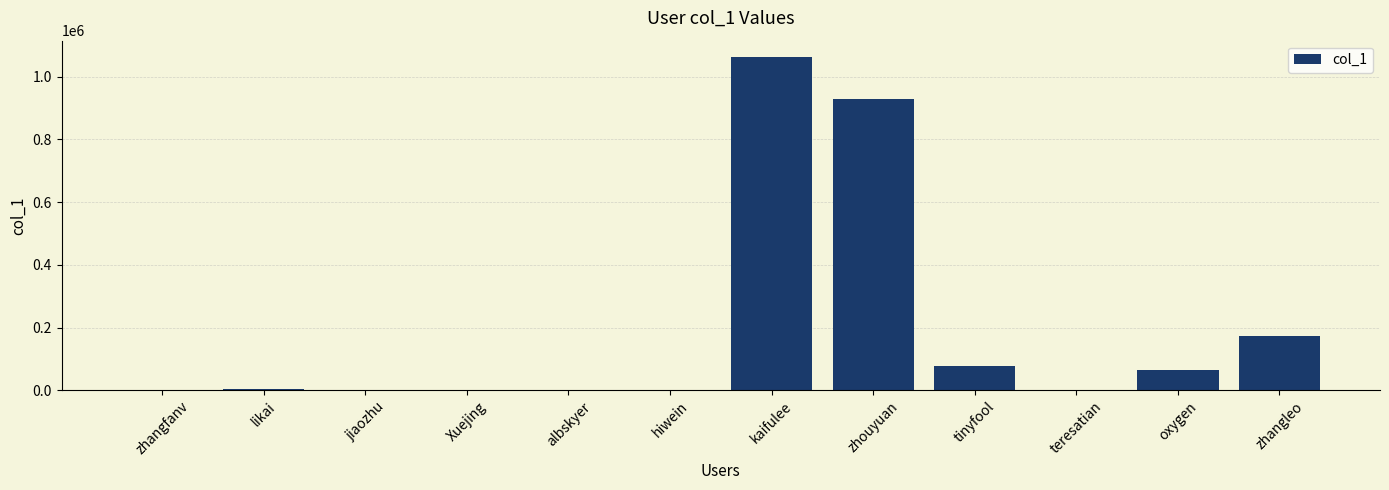

What is the difference between the values at zhouyuan and tinyfool?

853471